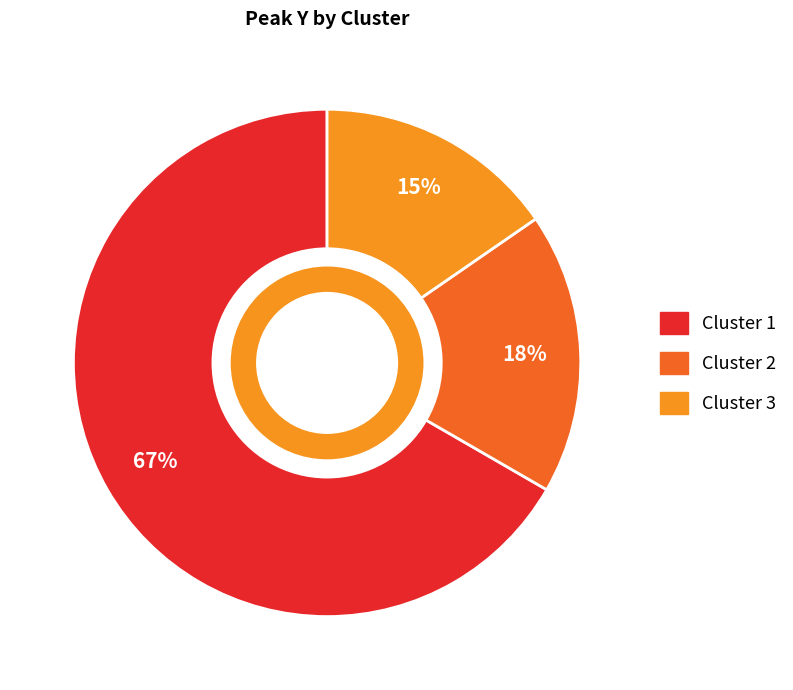

To the nearest percent, what is the average slice percentage?

33%